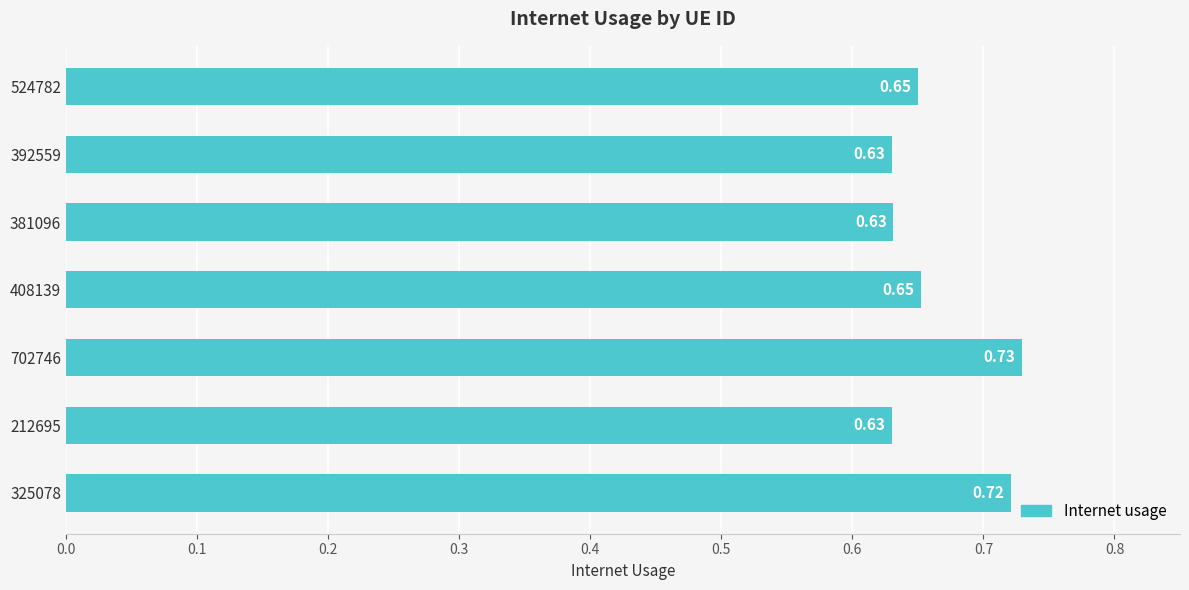

At which label is the value closest to 0?

212695